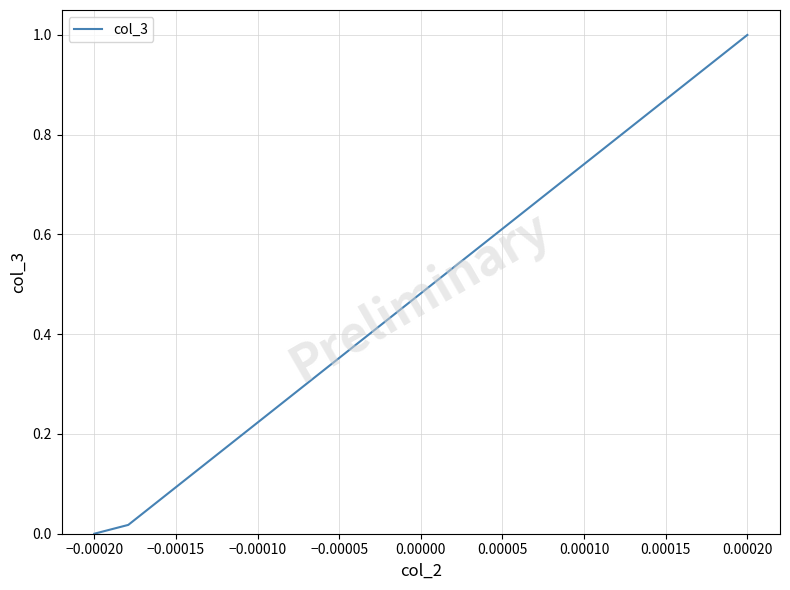

What is the sum of all values?

1.0